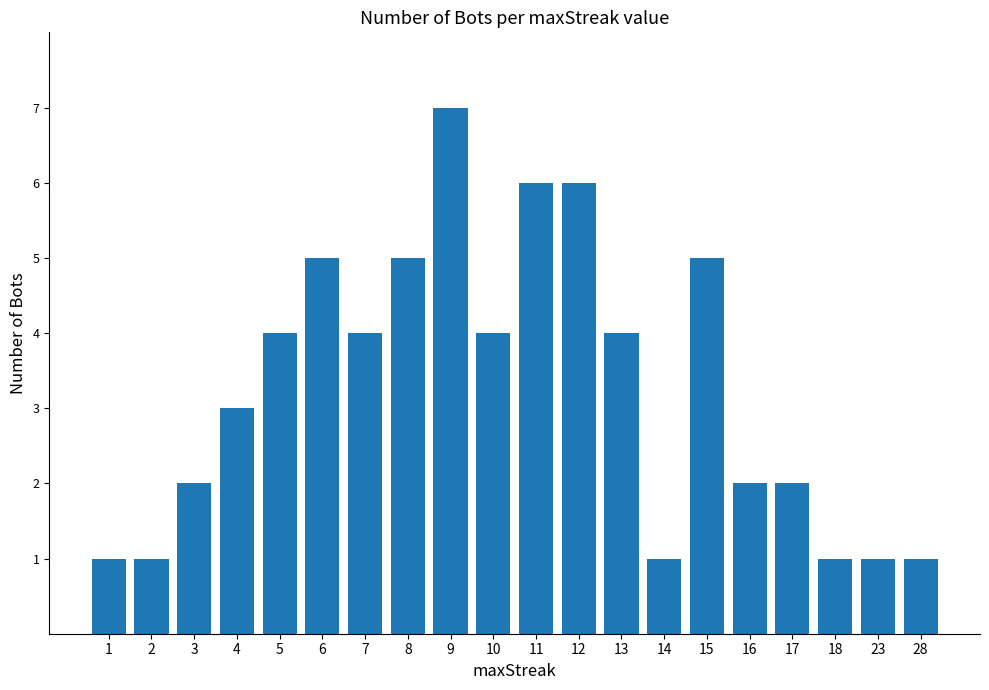

Reading right to left, transcribe all the data shown in this chart.

28=1	23=1	18=1	17=2	16=2	15=5	14=1	13=4	12=6	11=6	10=4	9=7	8=5	7=4	6=5	5=4	4=3	3=2	2=1	1=1